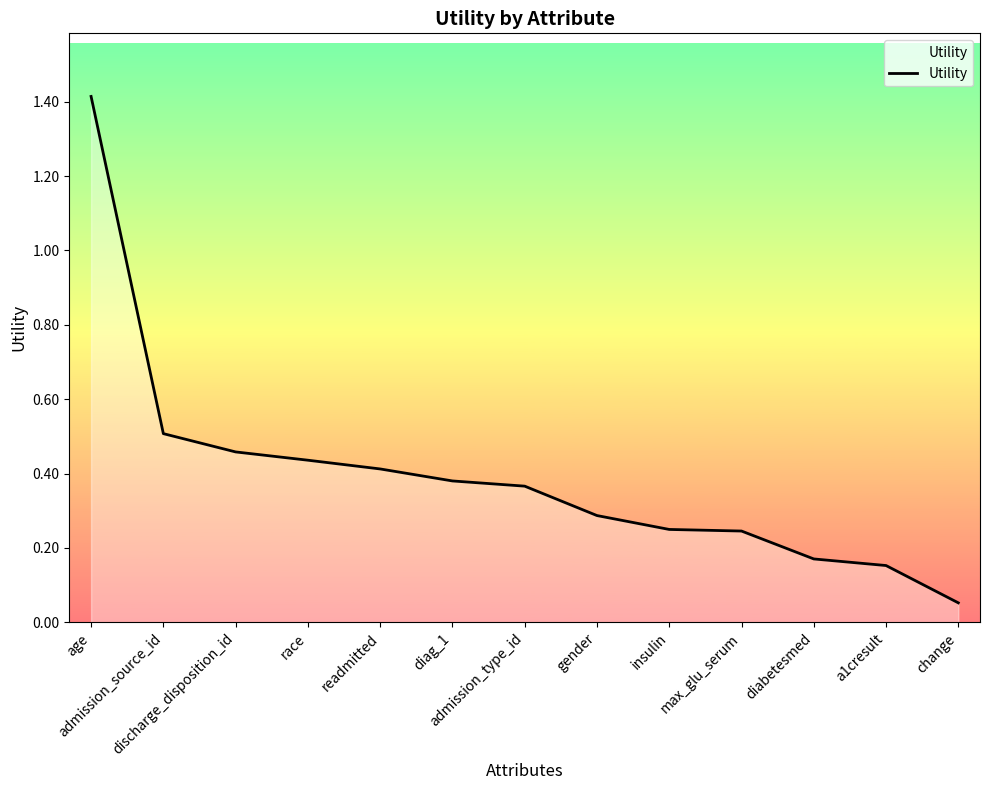

What is the maximum value shown in the chart?

1.4